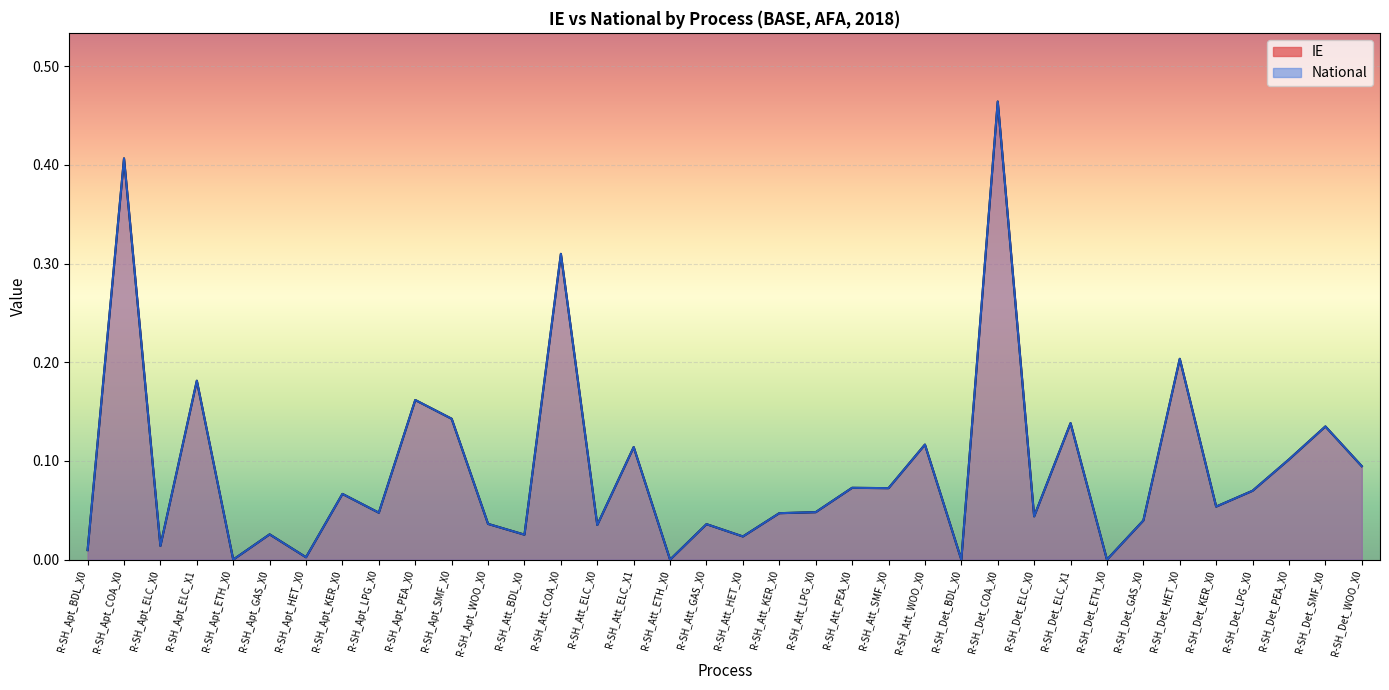

What is the label of the 13th point from the right?

R-SH_Att_WOO_X0